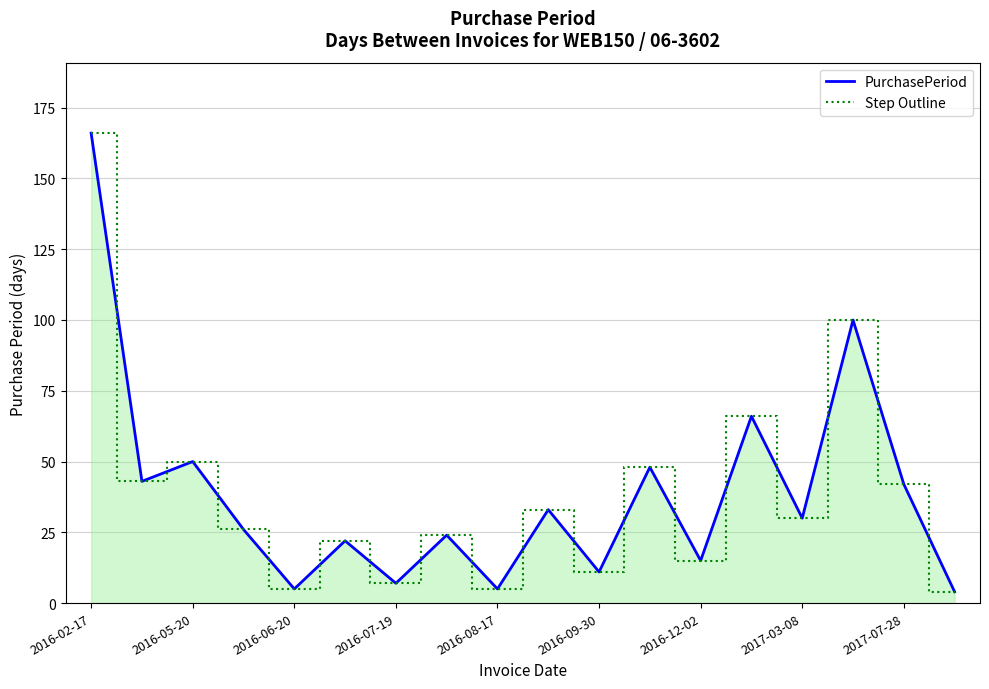

The PurchasePeriod series shows 14 at 2016-09-30. True or false?

False